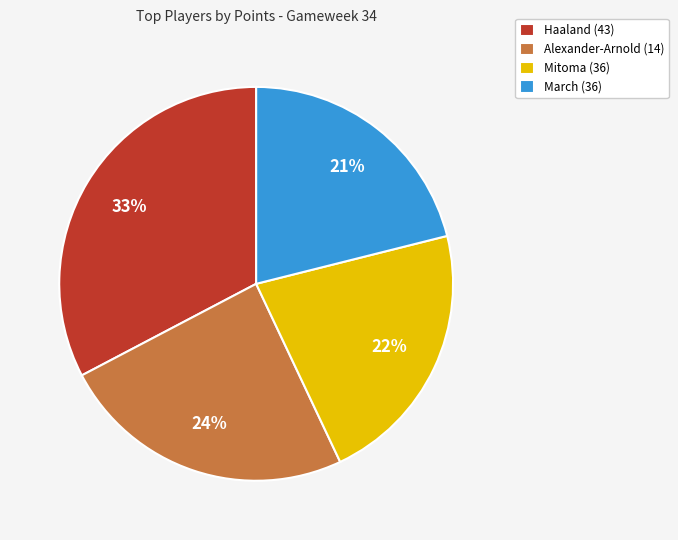

Do Alexander-Arnold (14) and March (36) together represent more than half of the pie?

No